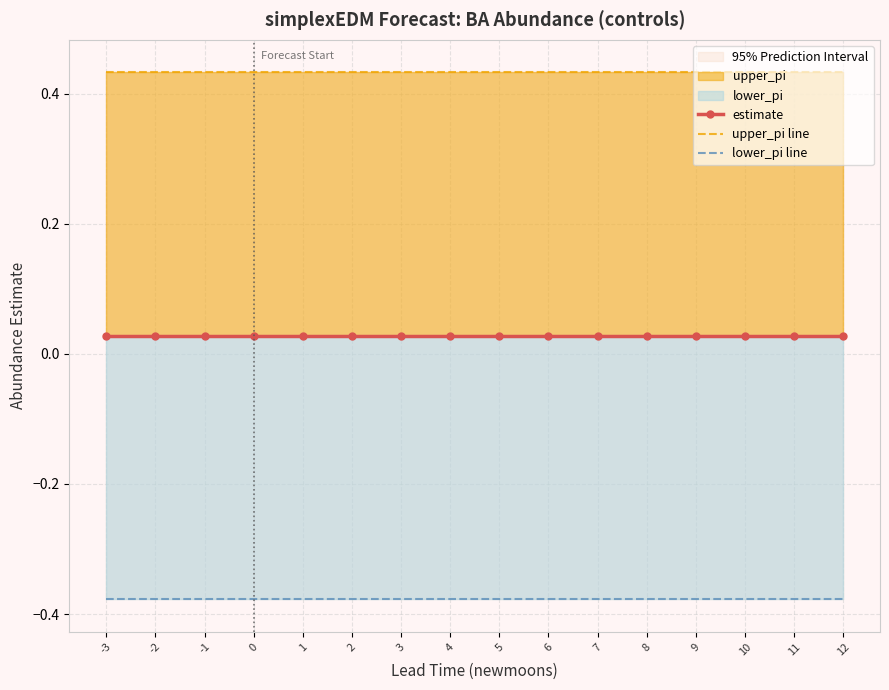

Which series has the largest range (max minus min)?

estimate